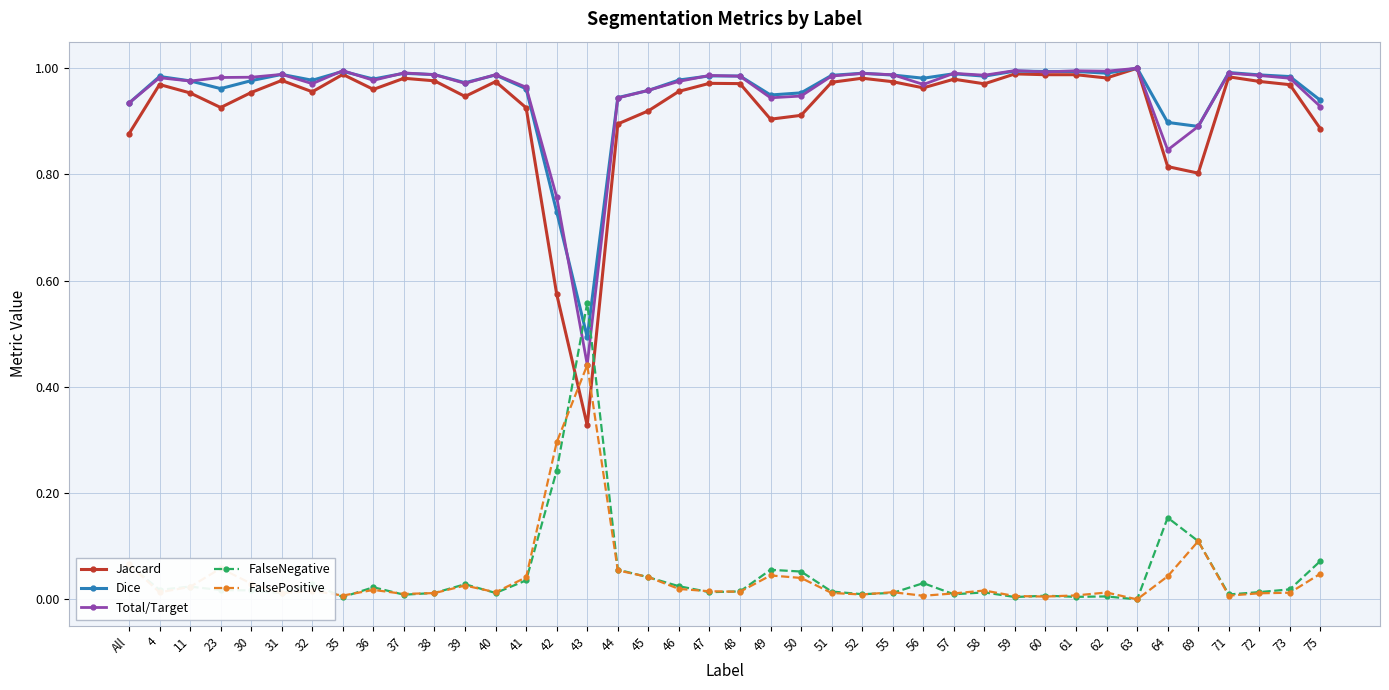

The Total/Target series shows 0.8 at 42. True or false?

True